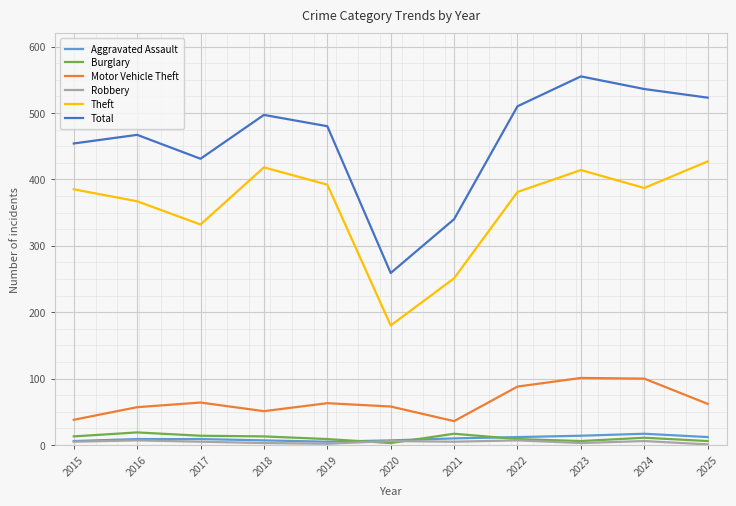

What is the difference between the highest and lowest values at 2018?

494